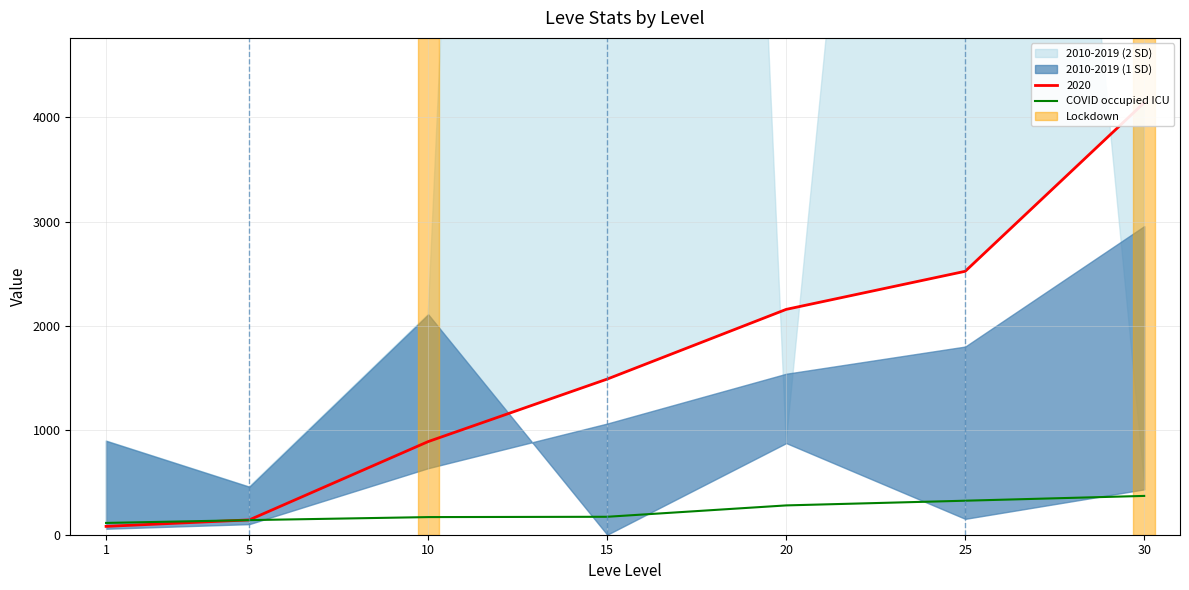

List the labels in order of value, smallest first.

1, 5, 10, 15, 20, 25, 30